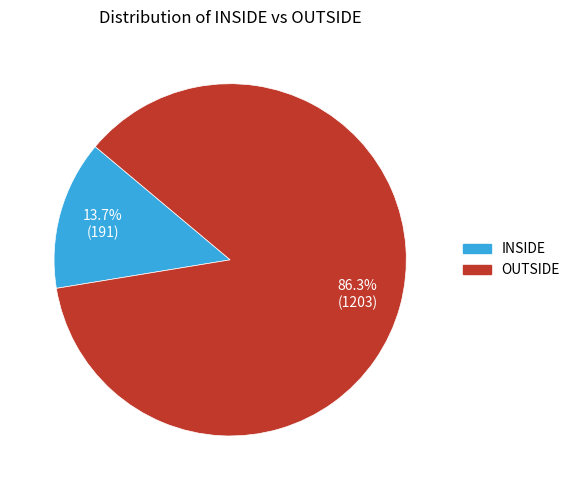

To the nearest percent, what percentage of the pie is OUTSIDE?

86%